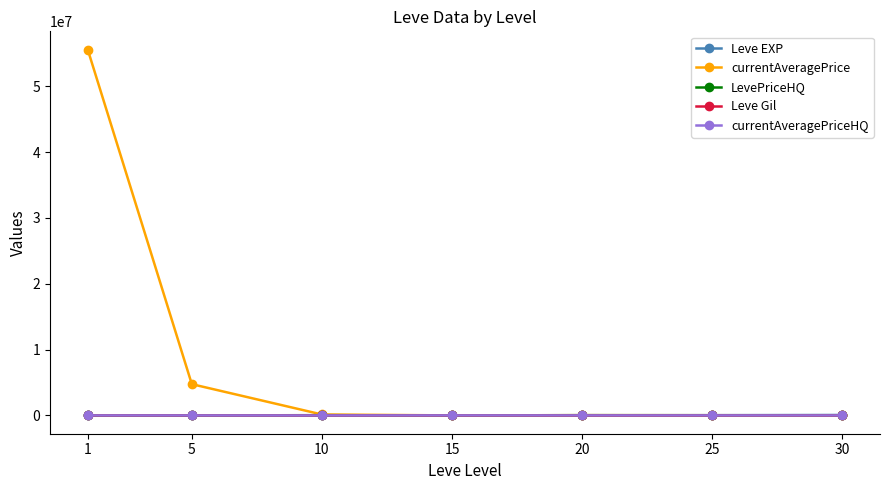

Between 1 and 15, which series saw the biggest shift?

currentAveragePrice